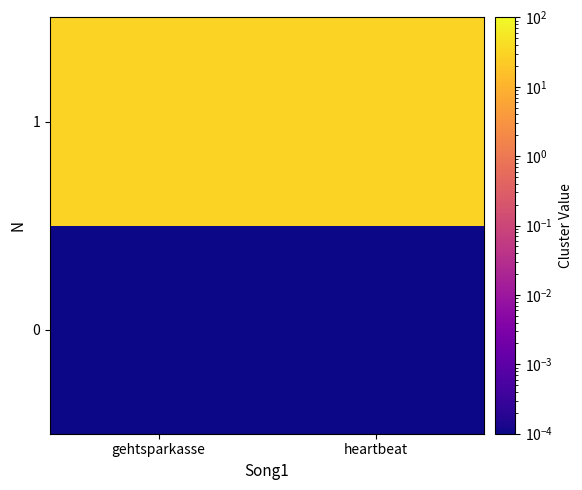

How many series are shown in this chart?

2